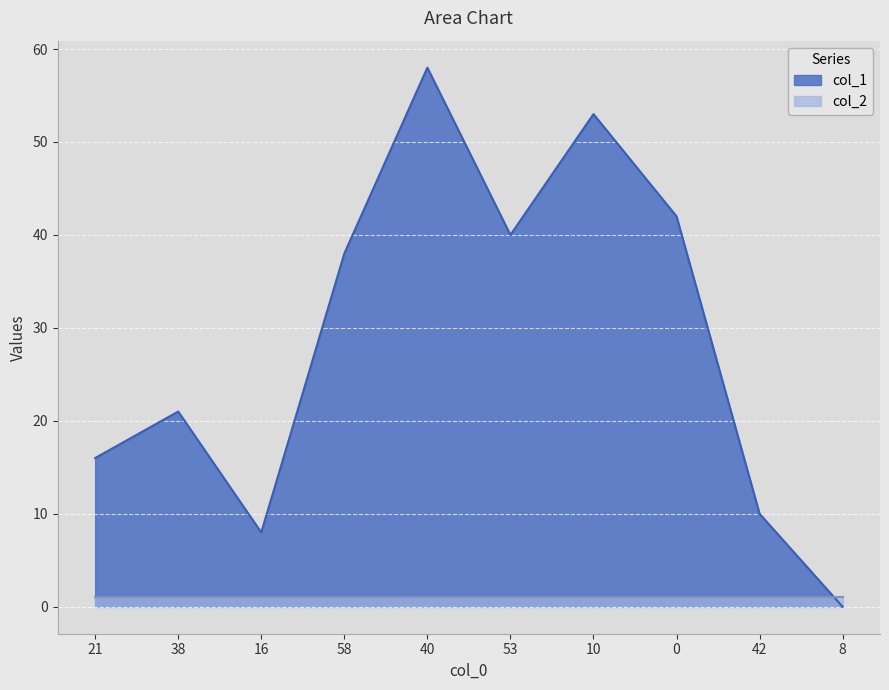

Read the value at 40.

58